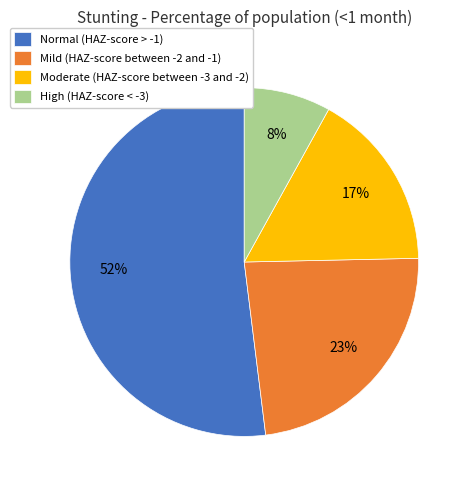

Is the sum of High (HAZ-score < -3) and Normal (HAZ-score > -1) greater than half?

Yes